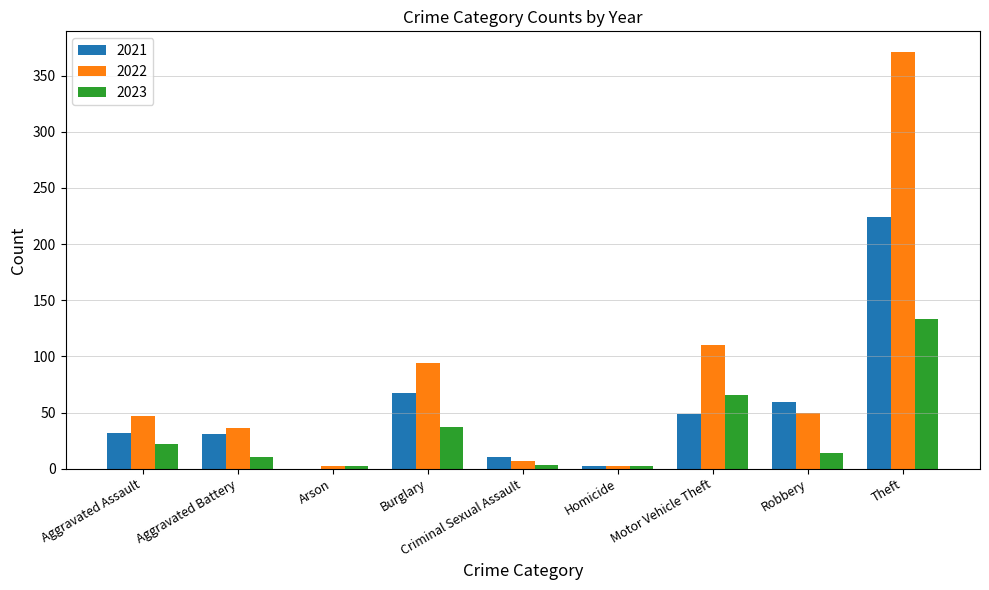

What are all the series names shown in the legend?

2021, 2022, 2023